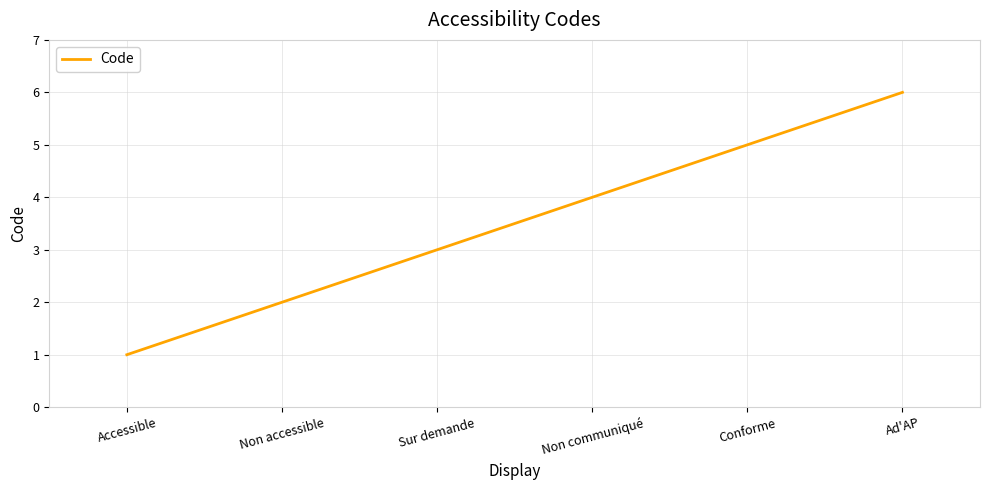

How many lines are shown in the chart?

1